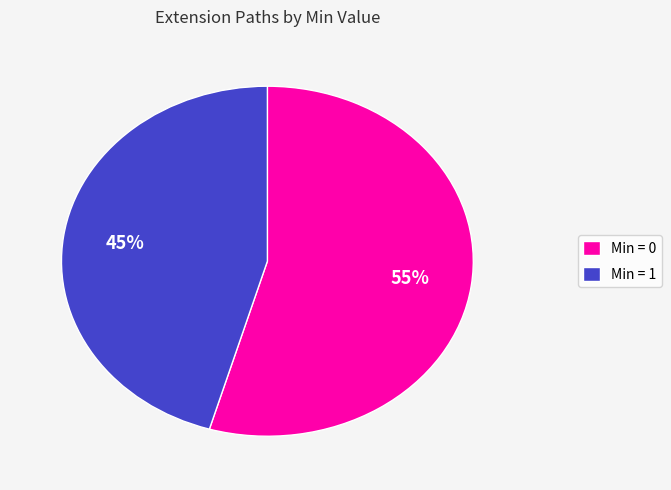

Is the sum of Min = 1 and Min = 0 greater than half?

Yes